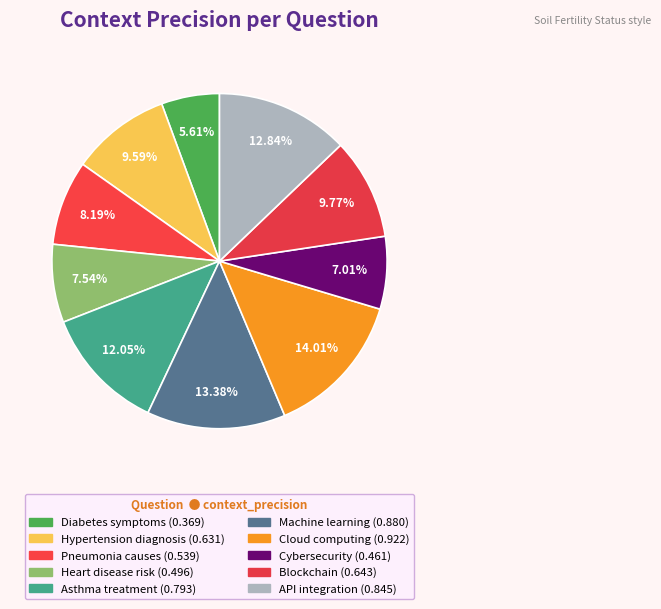

Which has a higher value, Blockchain or Pneumonia causes?

Blockchain